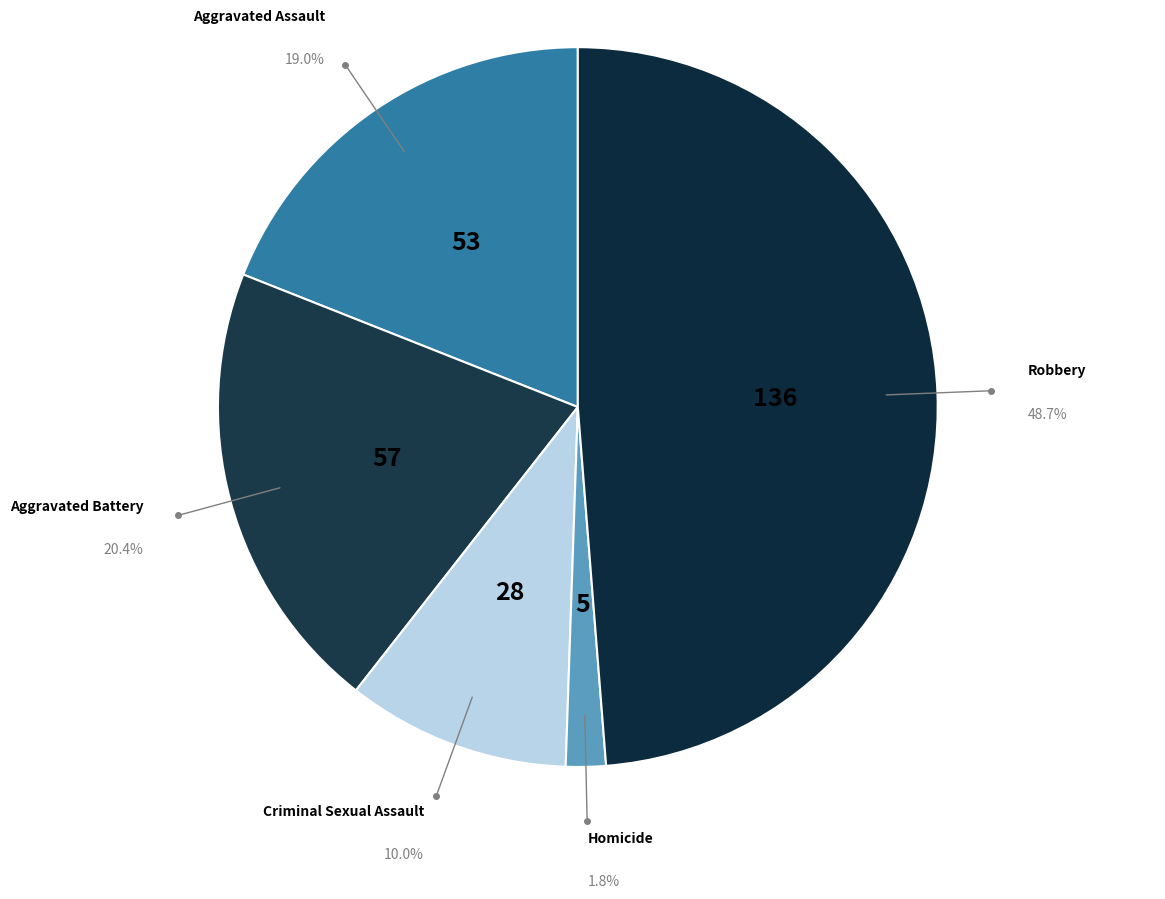

To the nearest percent, what is the difference between the Homicide and Robbery slice percentages?

47%